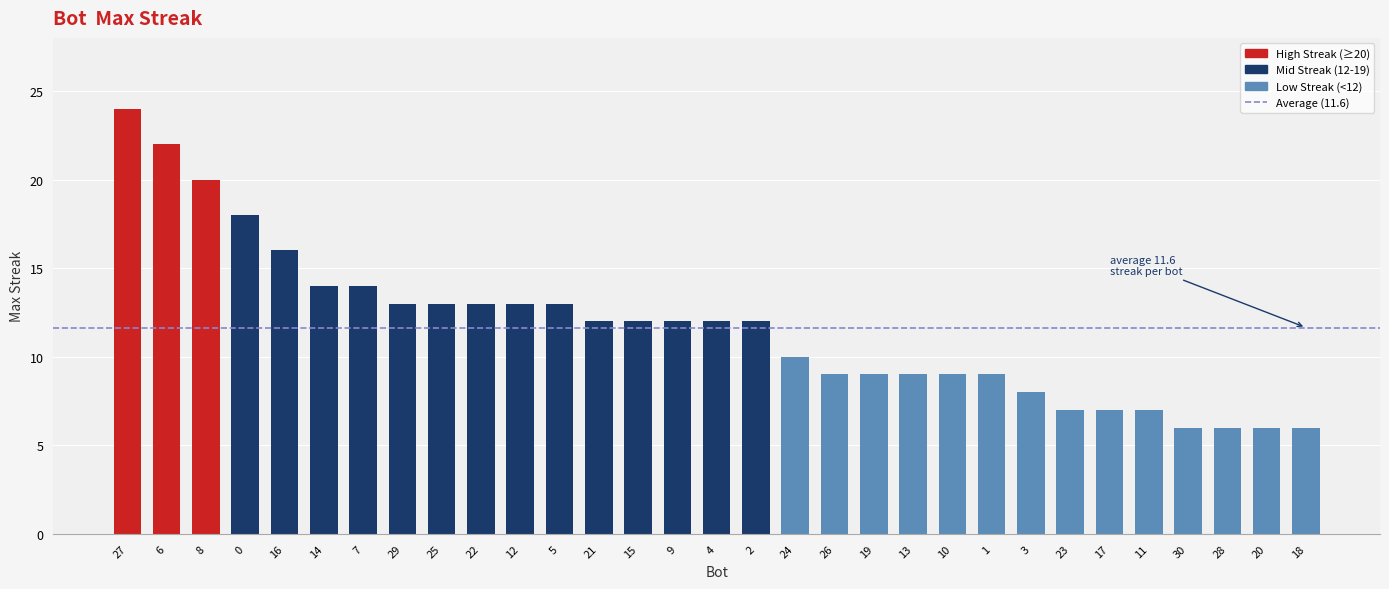

True or false: the data shows 18 at 15.

False